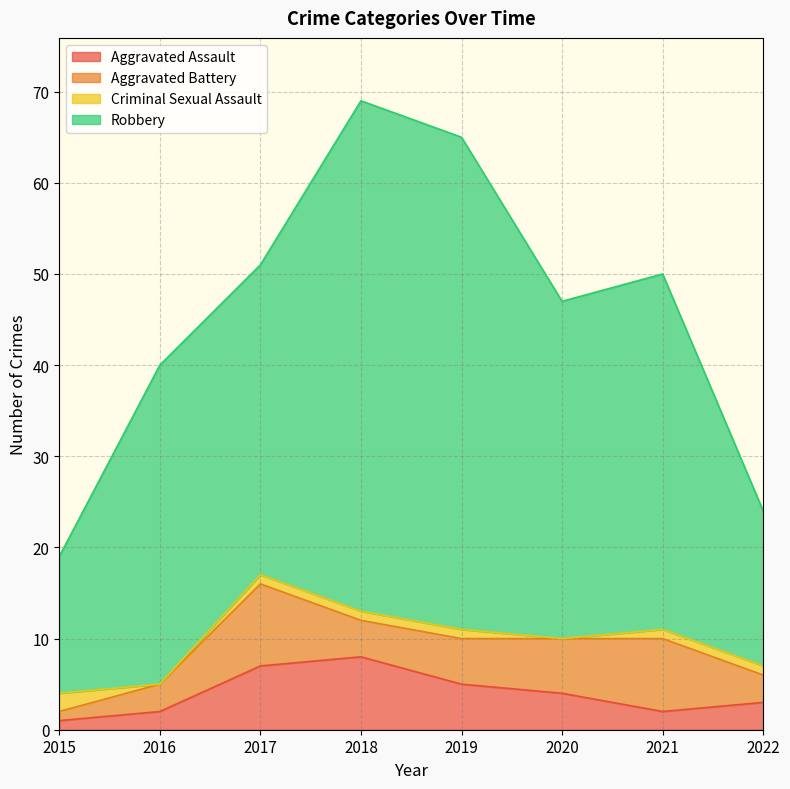

Which label corresponds to the largest value in the chart?

2018